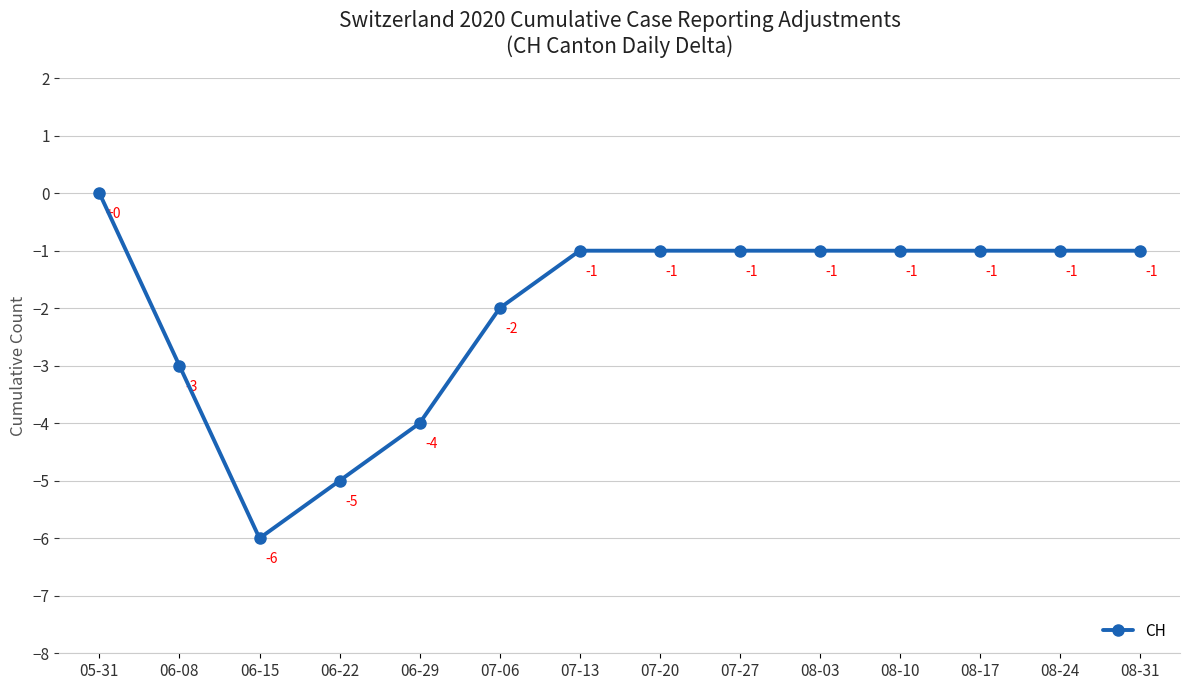

How many interior local valleys (lower than both neighbors) does the data have?

1